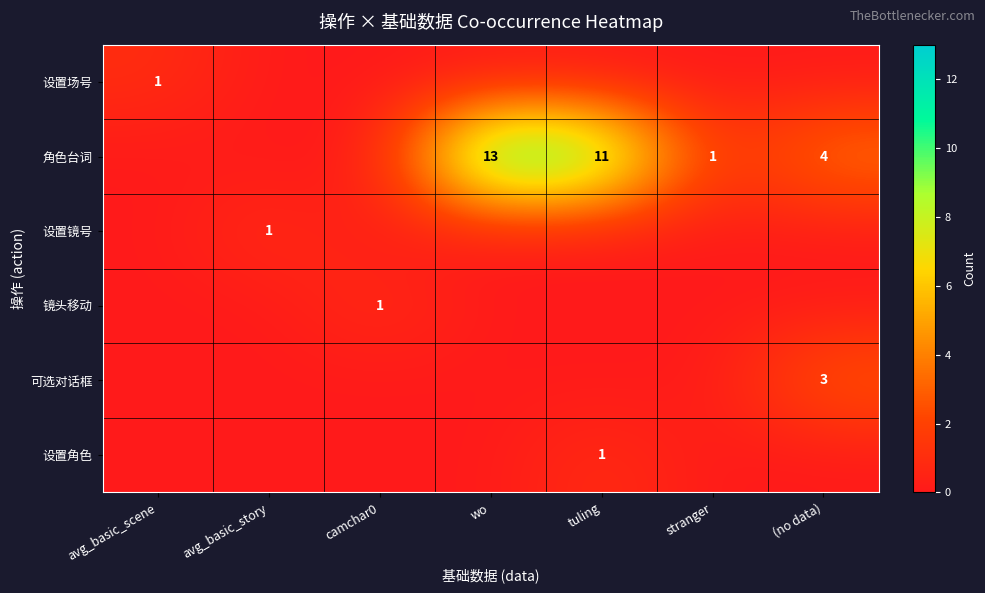

Is it true that 角色台词 equals 4 at tuling?

False